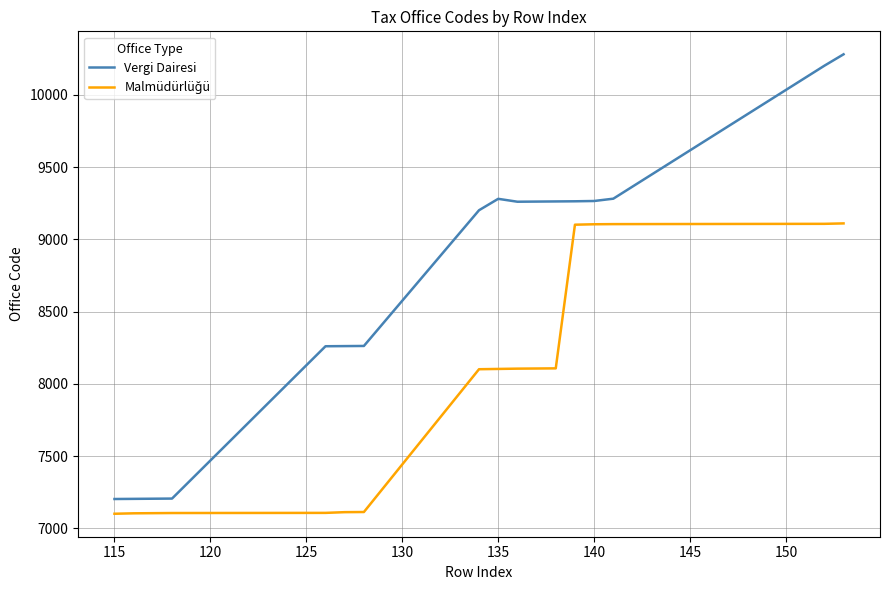

Which series has the widest spread of values?

Vergi Dairesi